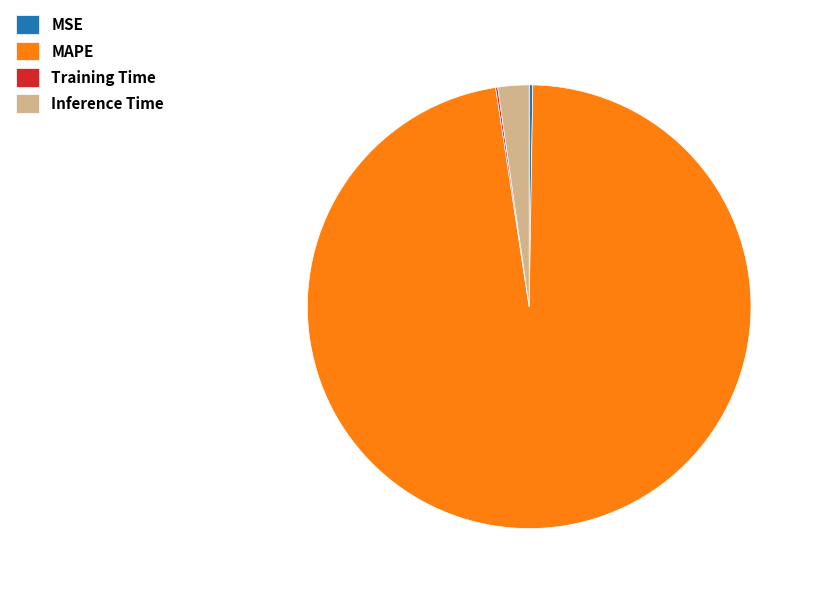

What is the ratio of the value at MAPE to the value at Inference Time?

42.9